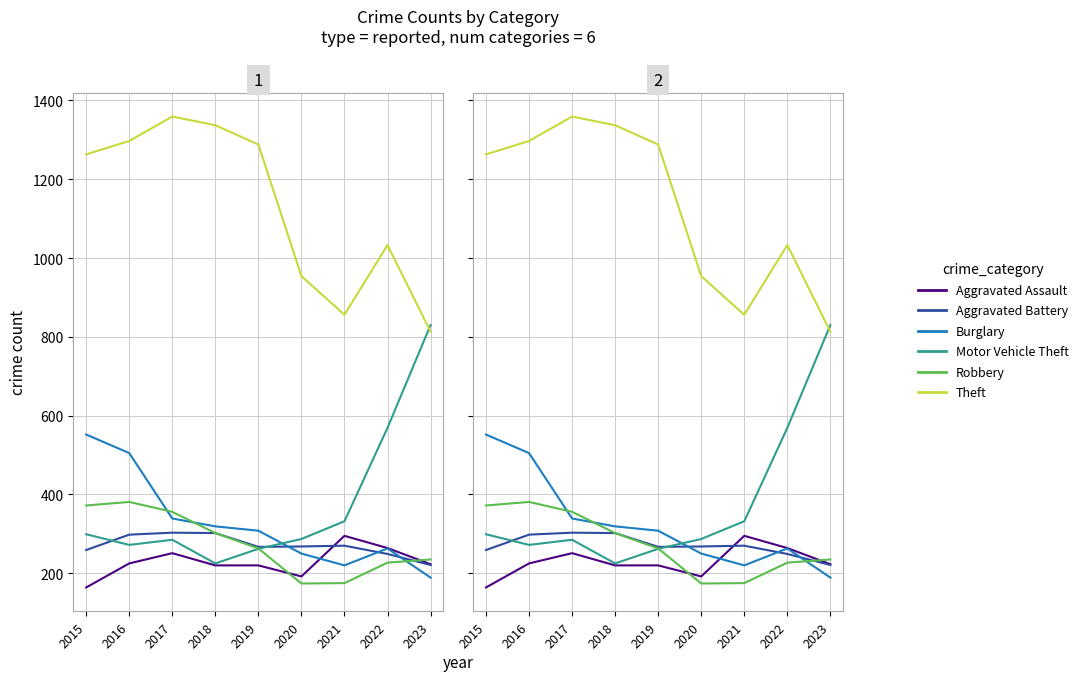

Between 2022 and 2019, which is larger?

2022